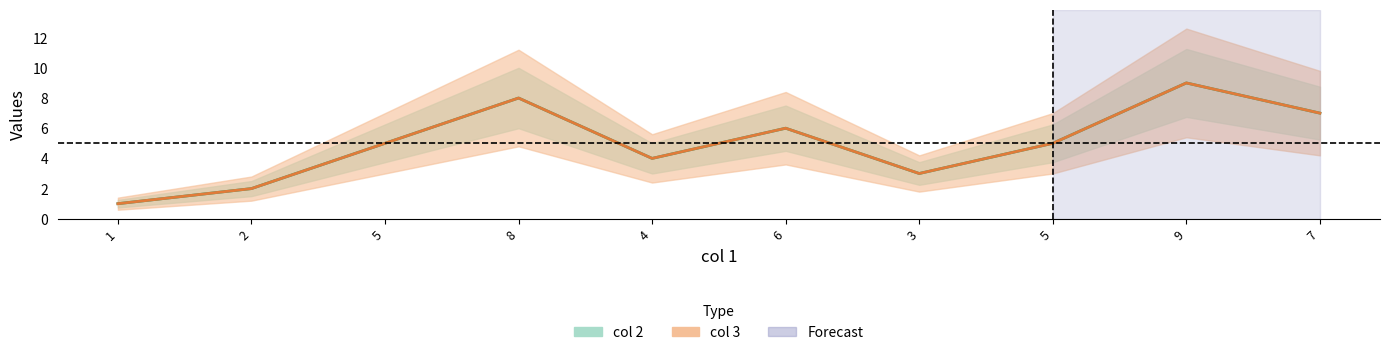

What is the total value across all series at 6?

12